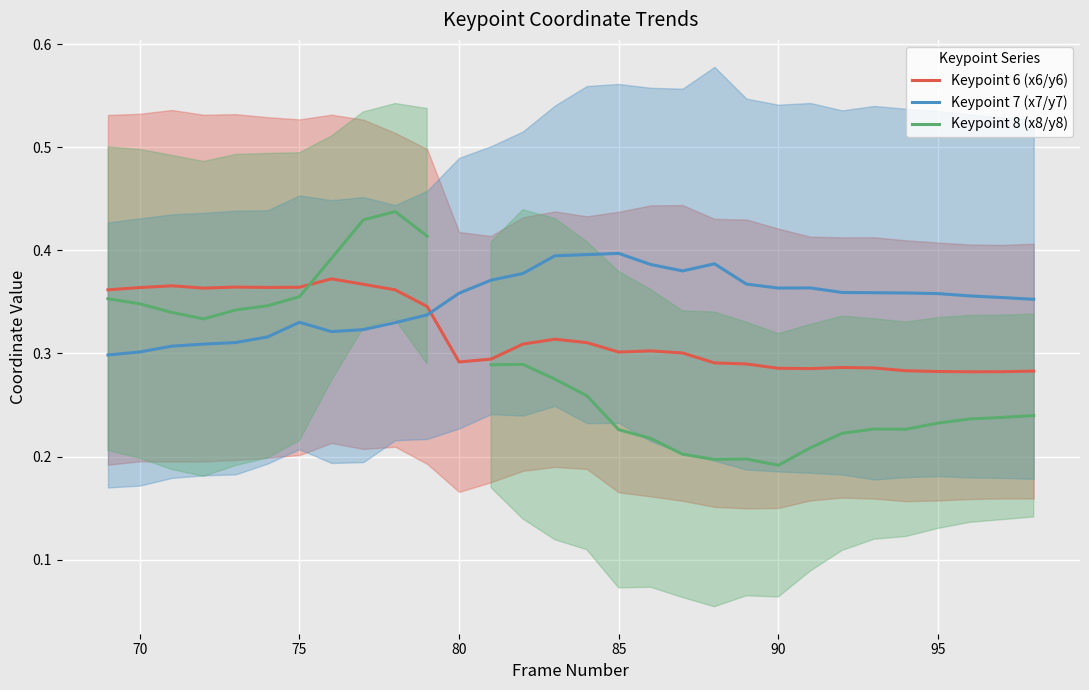

Count the Keypoint 7 (x7/y7) values in the range 0 to 1.

30